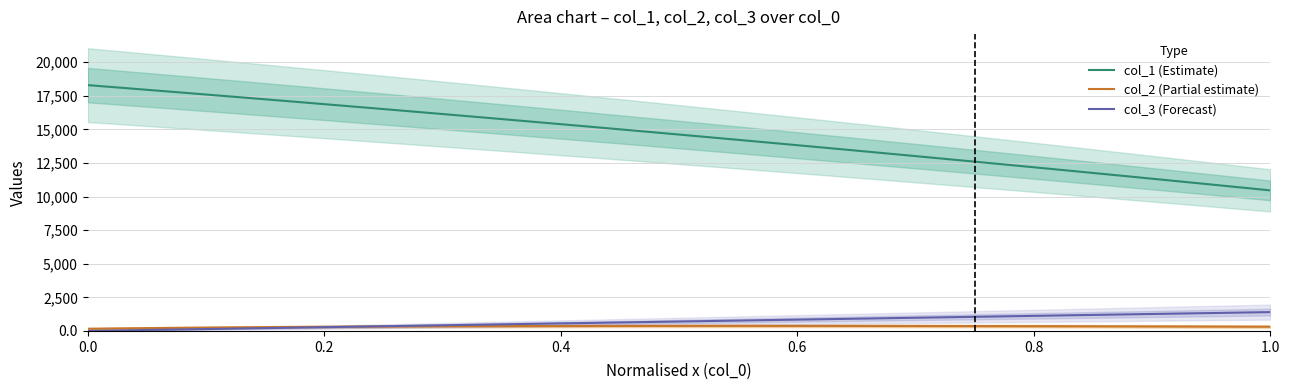

How many interior local peaks does the col_2 (Partial estimate) series have?

1